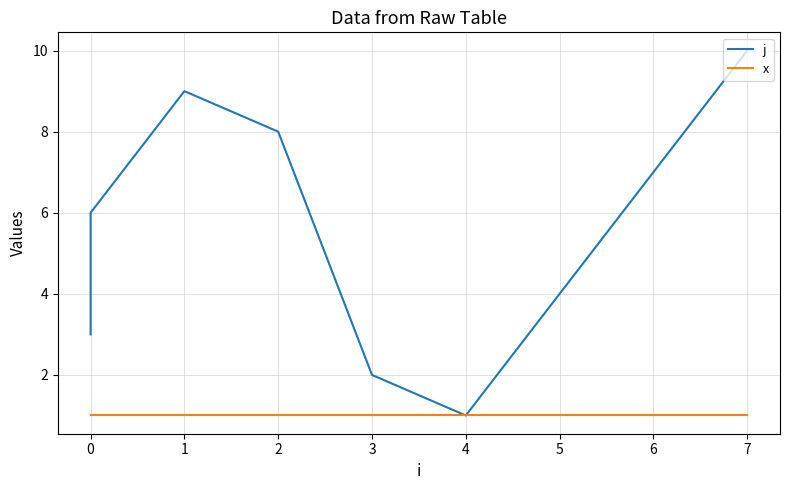

True or false: x and j cross at least once.

False